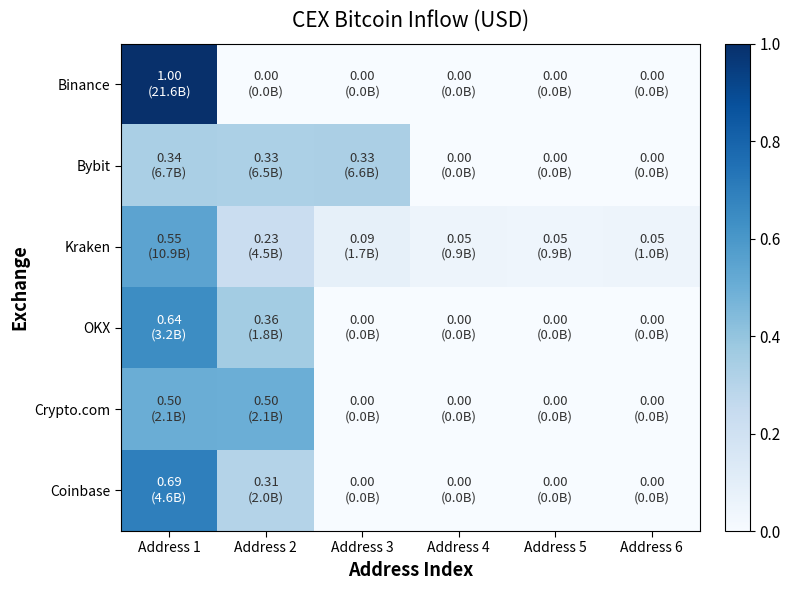

Reading left to right, extract all data points from this chart.

Binance: Address 1=1.0	Address 2=0.0	Address 3=0.0	Address 4=0.0	Address 5=0.0	Address 6=0.0
Bybit: Address 1=0.3	Address 2=0.3	Address 3=0.3	Address 4=0.0	Address 5=0.0	Address 6=0.0
Kraken: Address 1=0.5	Address 2=0.2	Address 3=0.1	Address 4=0.0	Address 5=0.0	Address 6=0.0
OKX: Address 1=0.6	Address 2=0.4	Address 3=0.0	Address 4=0.0	Address 5=0.0	Address 6=0.0
Crypto.com: Address 1=0.5	Address 2=0.5	Address 3=0.0	Address 4=0.0	Address 5=0.0	Address 6=0.0
Coinbase: Address 1=0.7	Address 2=0.3	Address 3=0.0	Address 4=0.0	Address 5=0.0	Address 6=0.0